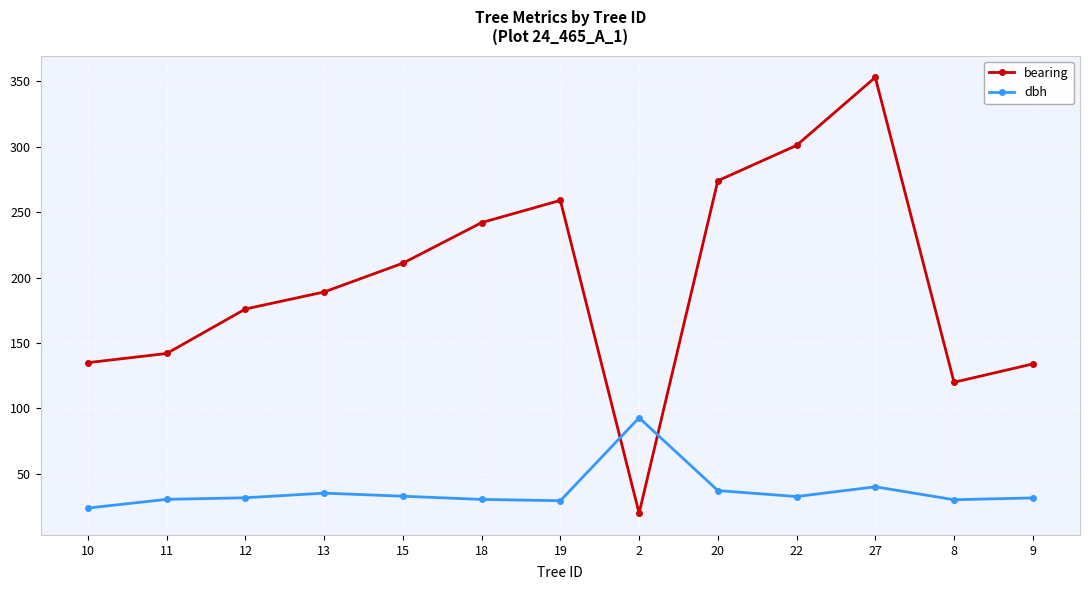

Which series has the largest total across all categories?

bearing